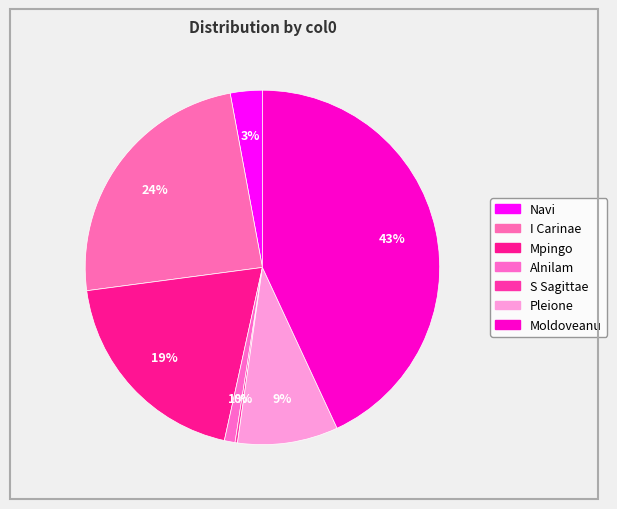

How many segments does this pie chart have?

7